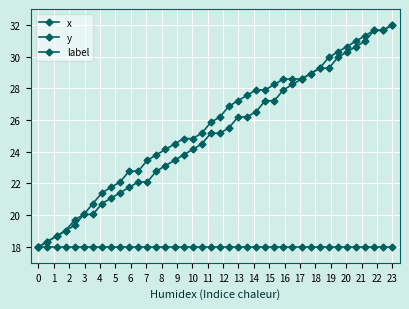

How many lines are shown in the chart?

3